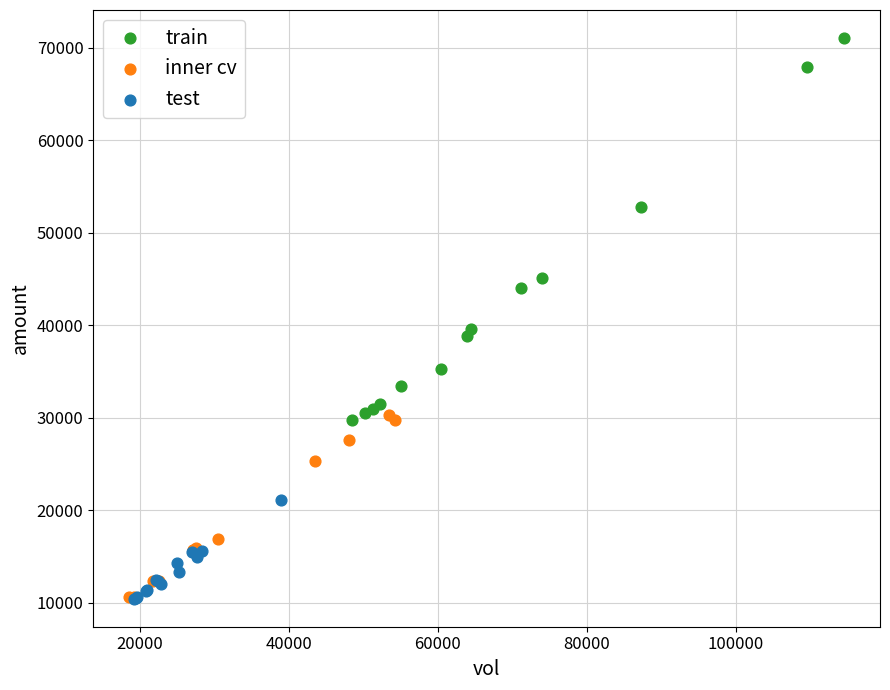

Which series reaches the maximum Y coordinate?

train